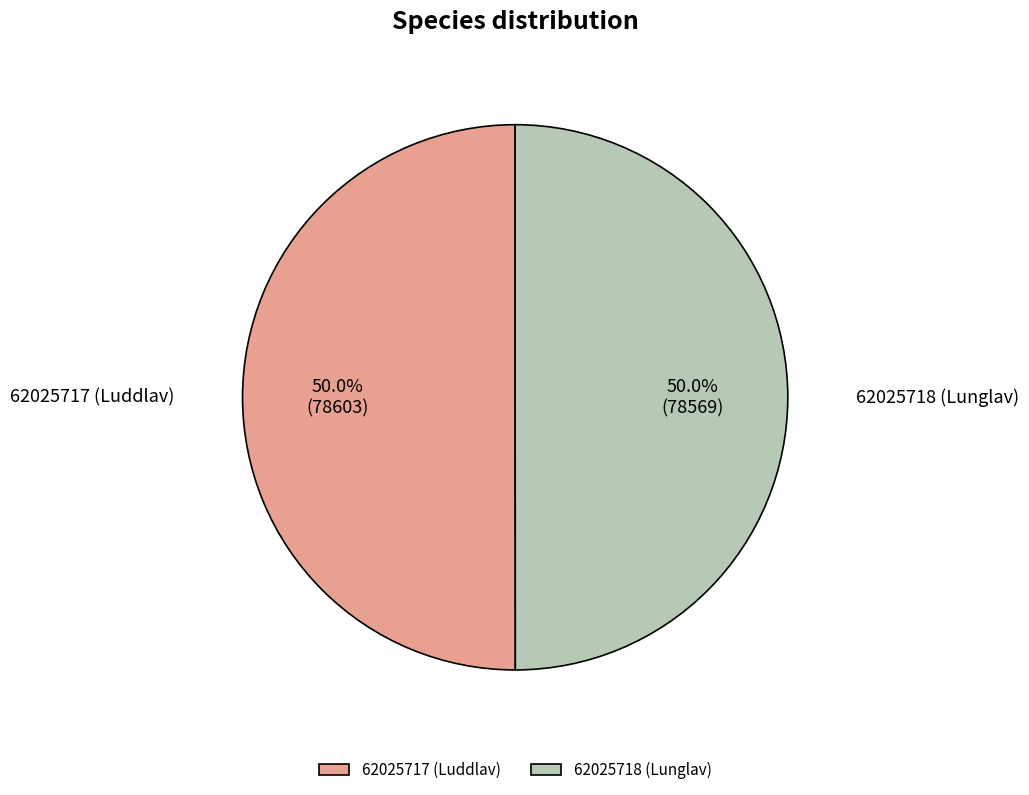

What is the ratio of the value at 62025718 (Lunglav) to the value at 62025717 (Luddlav)?

1.0